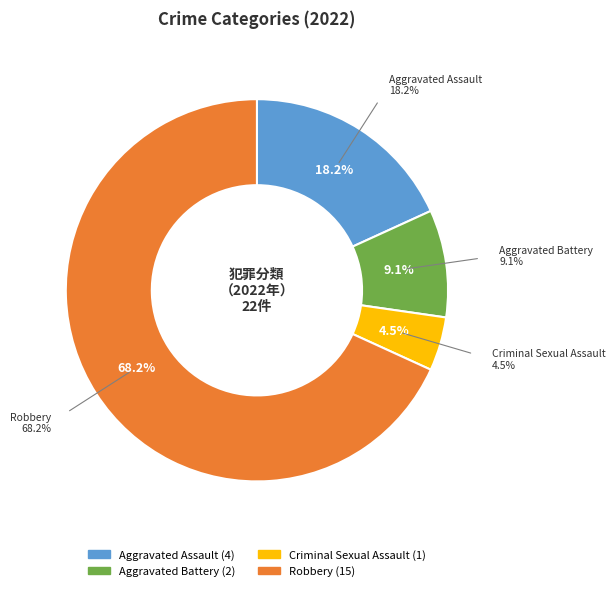

Is Aggravated Assault the majority of the pie?

No